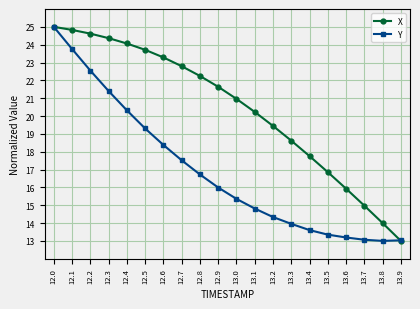

What is the sum of the Y values at 13.1 and 13.8?

27.8